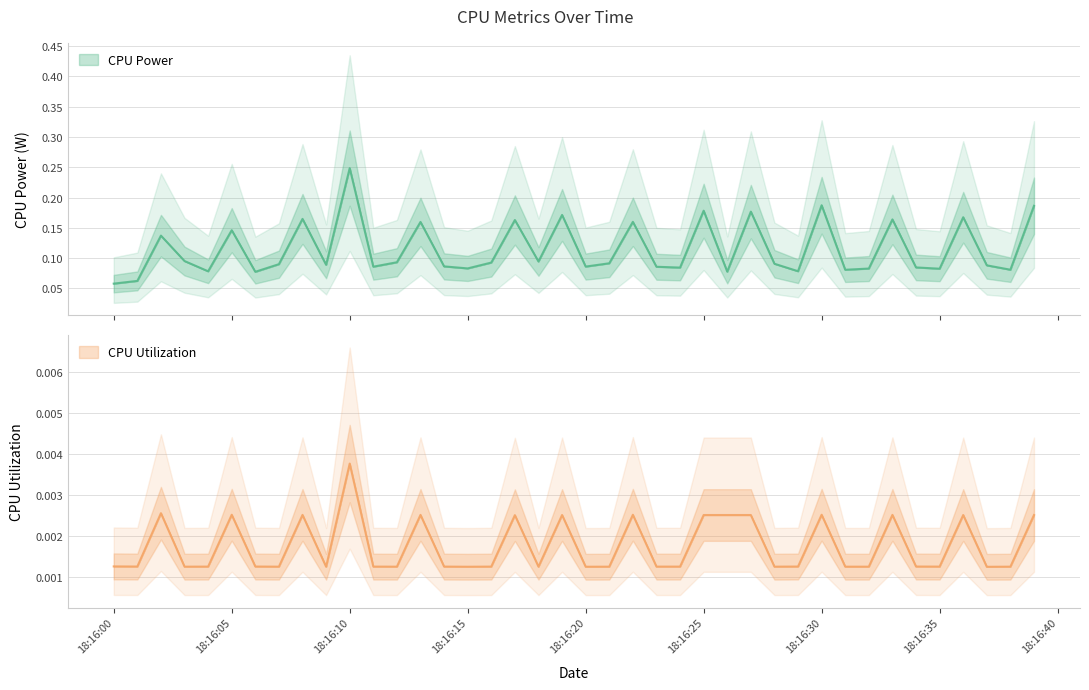

Which series has the largest total across all categories?

CPU Power